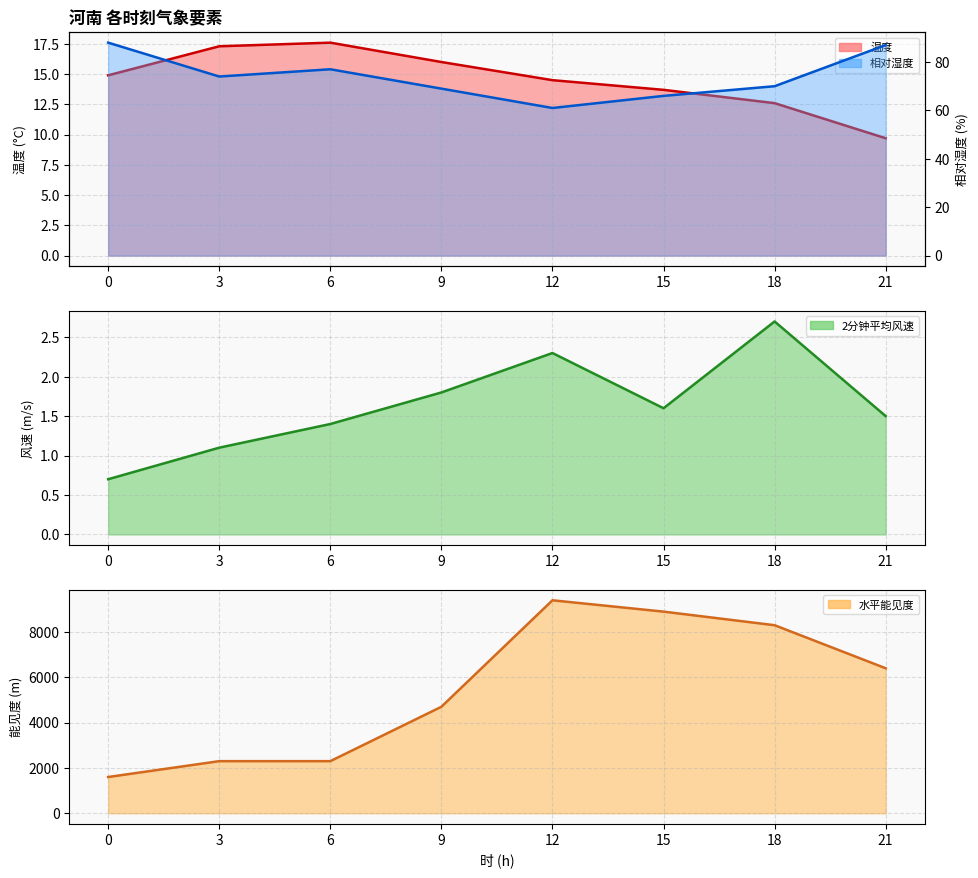

Reading left to right, extract all data points from this chart.

温度: 0=14.9	3=17.3	6=17.6	9=16.0	12=14.5	15=13.7	18=12.6	21=9.7
相对湿度: 0=88.0	3=74.0	6=77.0	9=69.0	12=61.0	15=66.0	18=70.0	21=87.0
2分钟平均风速: 0=0.7	3=1.1	6=1.4	9=1.8	12=2.3	15=1.6	18=2.7	21=1.5
水平能见度: 0=1600.0	3=2300.0	6=2300.0	9=4700.0	12=9400.0	15=8900.0	18=8300.0	21=6400.0